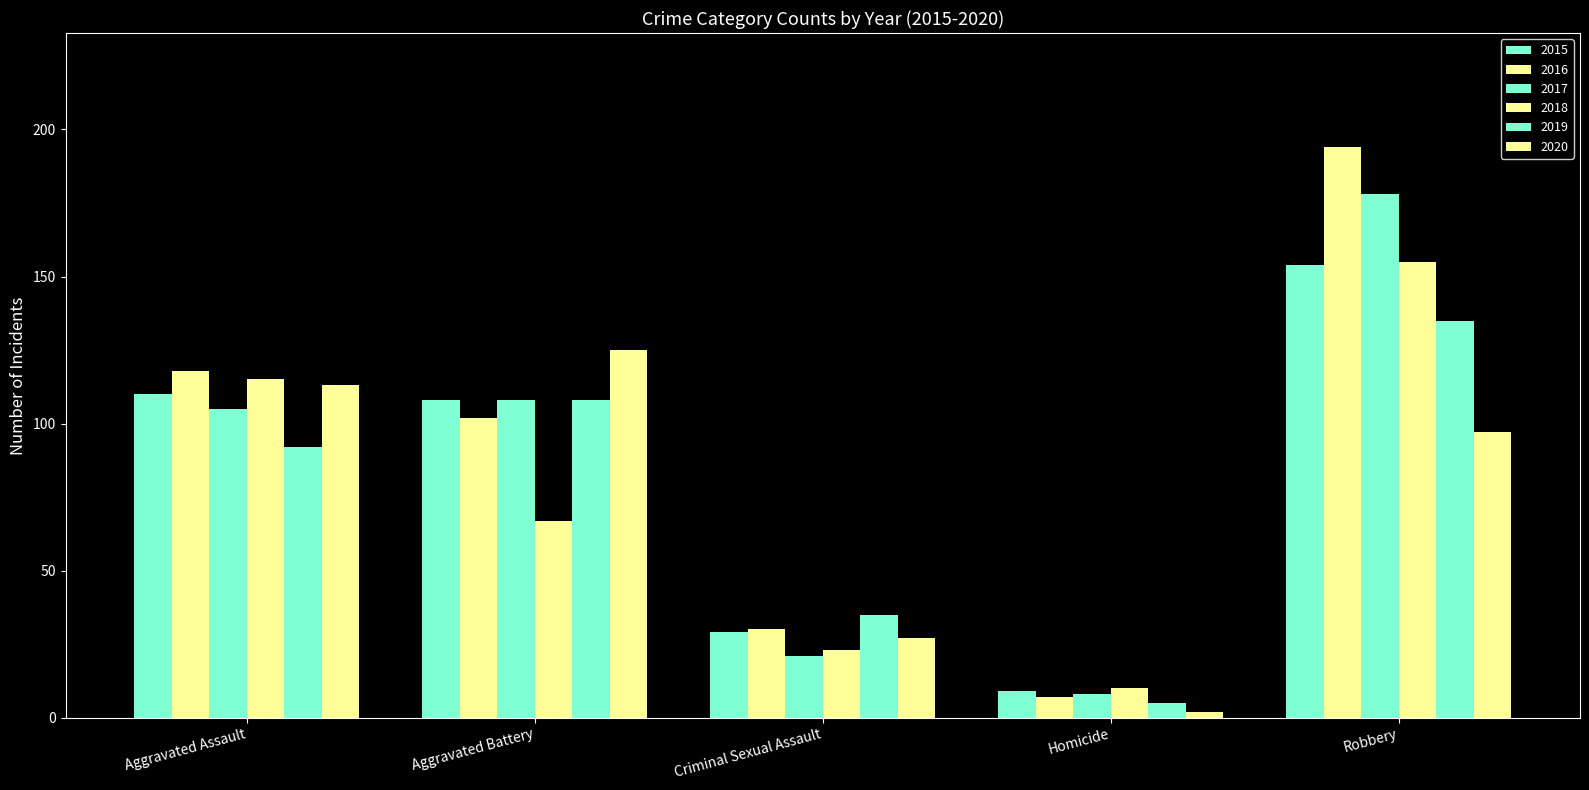

What position from the left is Aggravated Battery?

2